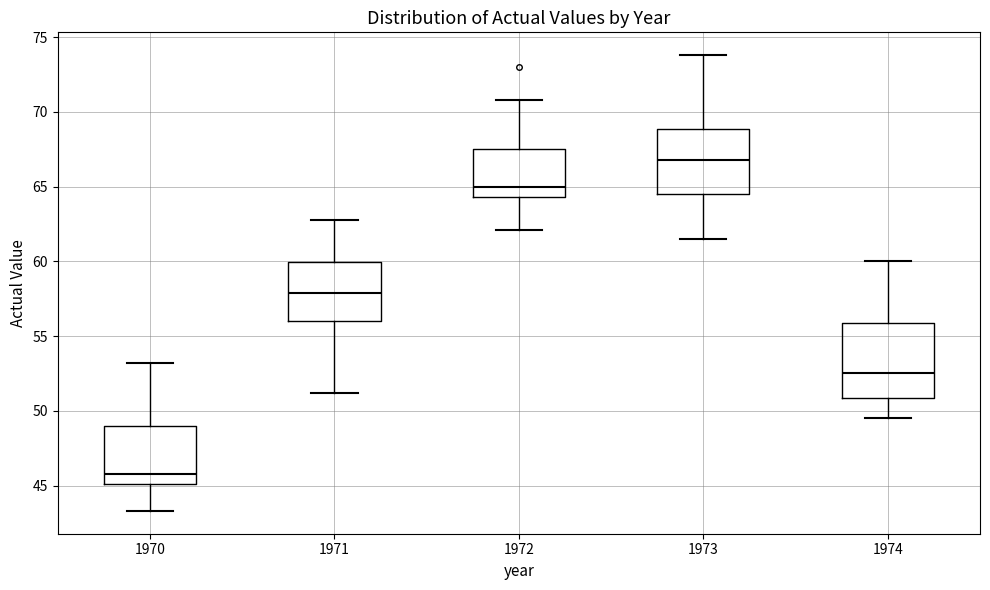

Which box is the tallest, from its lower edge to its upper edge?

1974